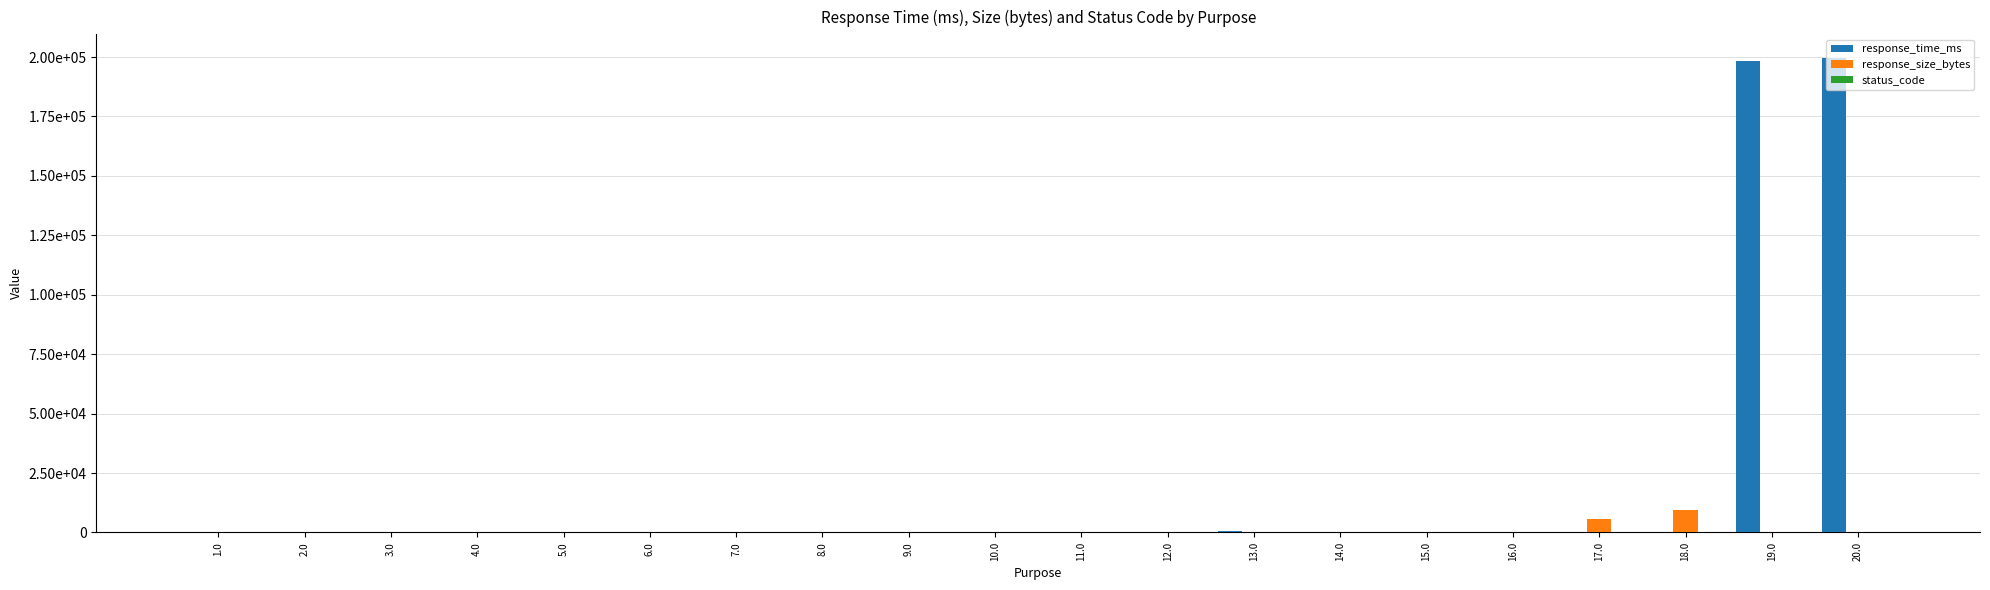

Which series has the largest total across all categories?

response_time_ms